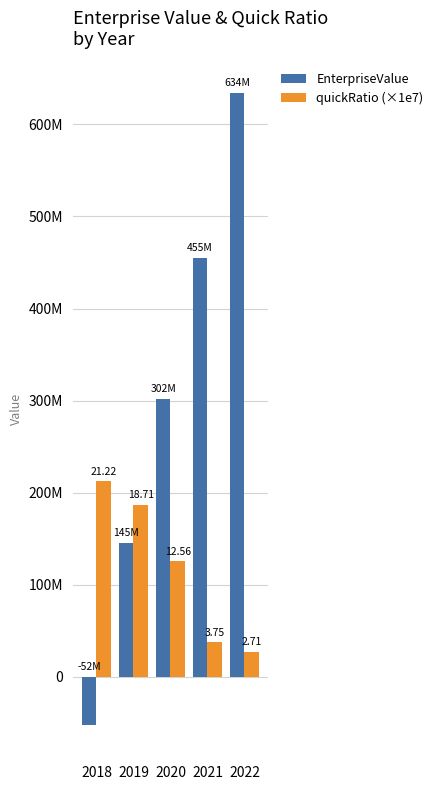

What is the difference between the highest and lowest values at 2022?

606896904.0